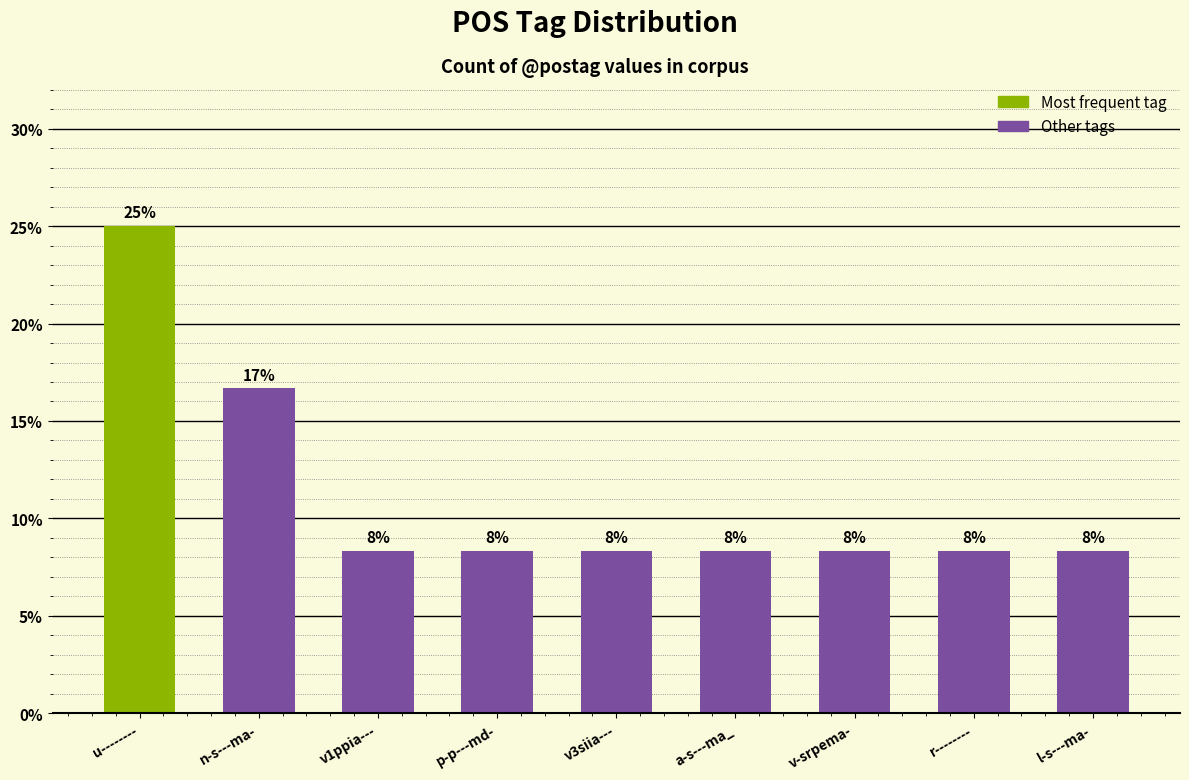

What is the value of the 6th bar from the left?

8.3